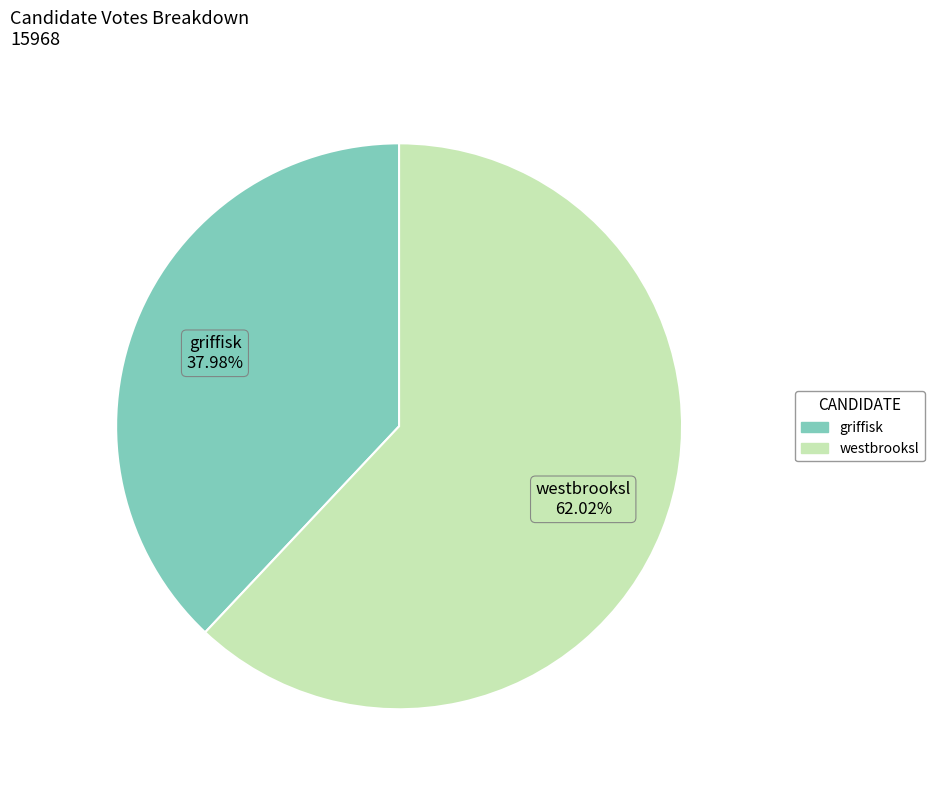

To the nearest percent, what is the difference between the largest and smallest slice percentages?

24%